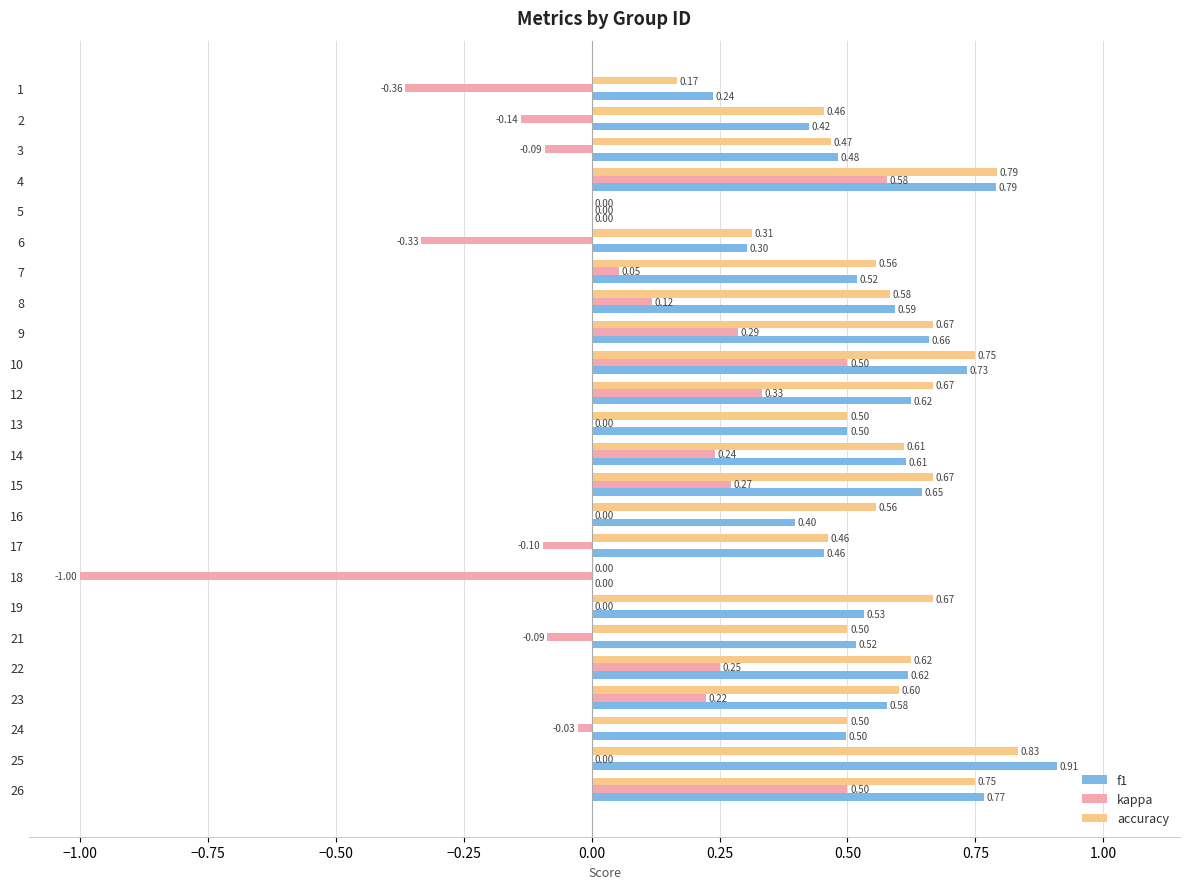

Between 17 and 18, which series saw the biggest shift?

kappa